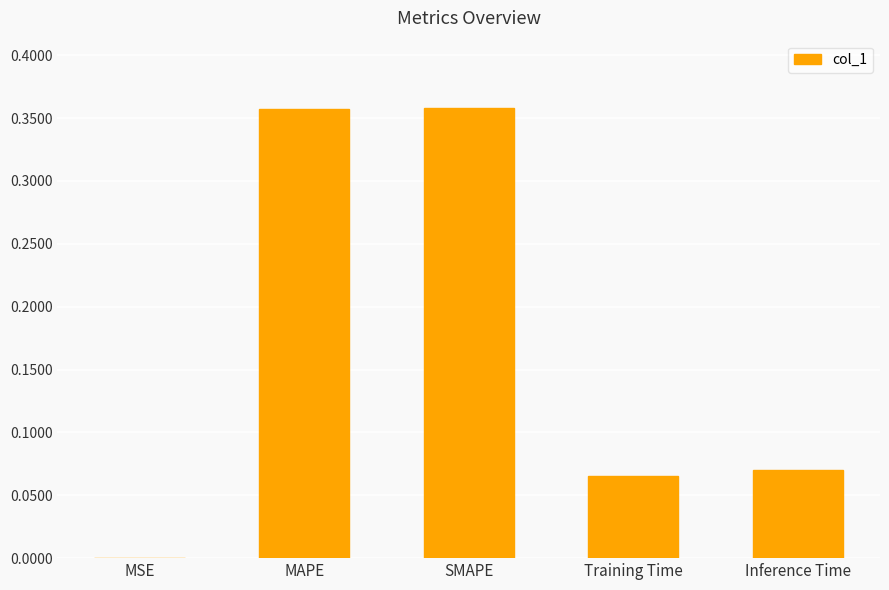

What is the sum of all values?

0.9